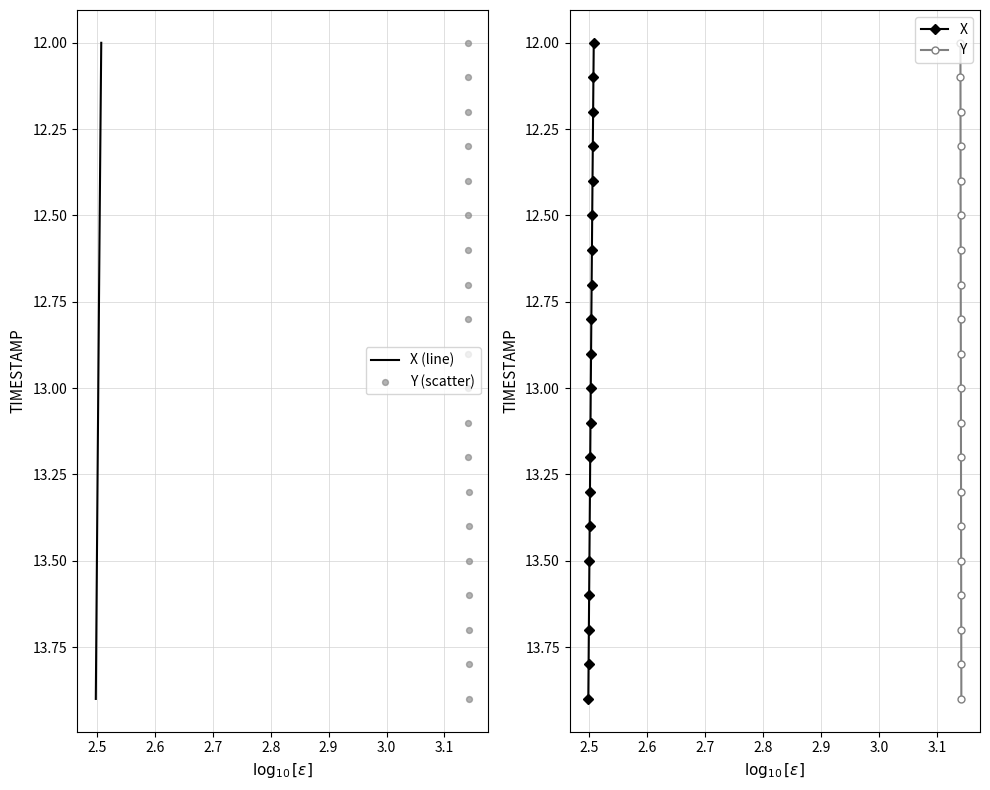

Which series contains the lowest Y value?

X